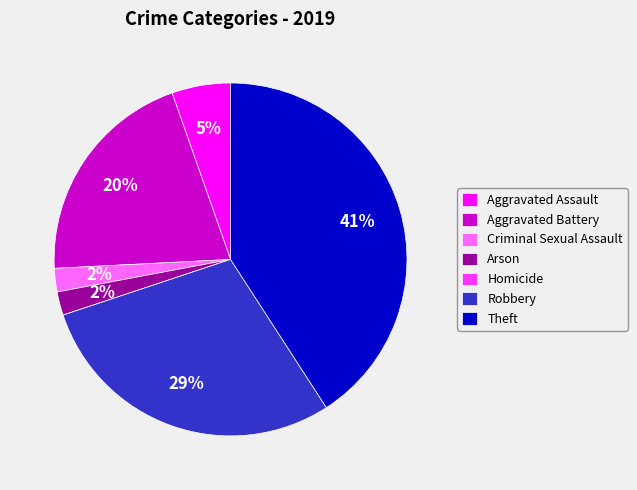

Does any single category account for the majority?

No